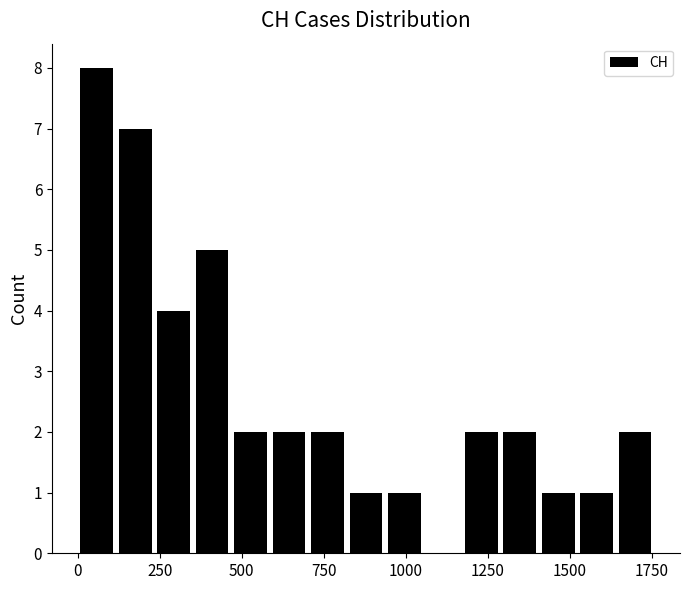

Around what value on the x-axis is the tallest bar? Give the approximate position of its centre, as read against the axis.

50